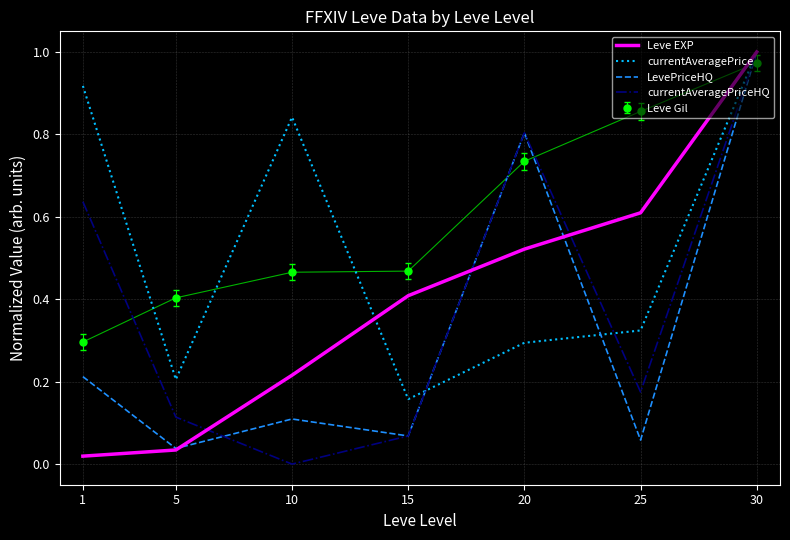

Which series has the widest spread of values?

currentAveragePriceHQ